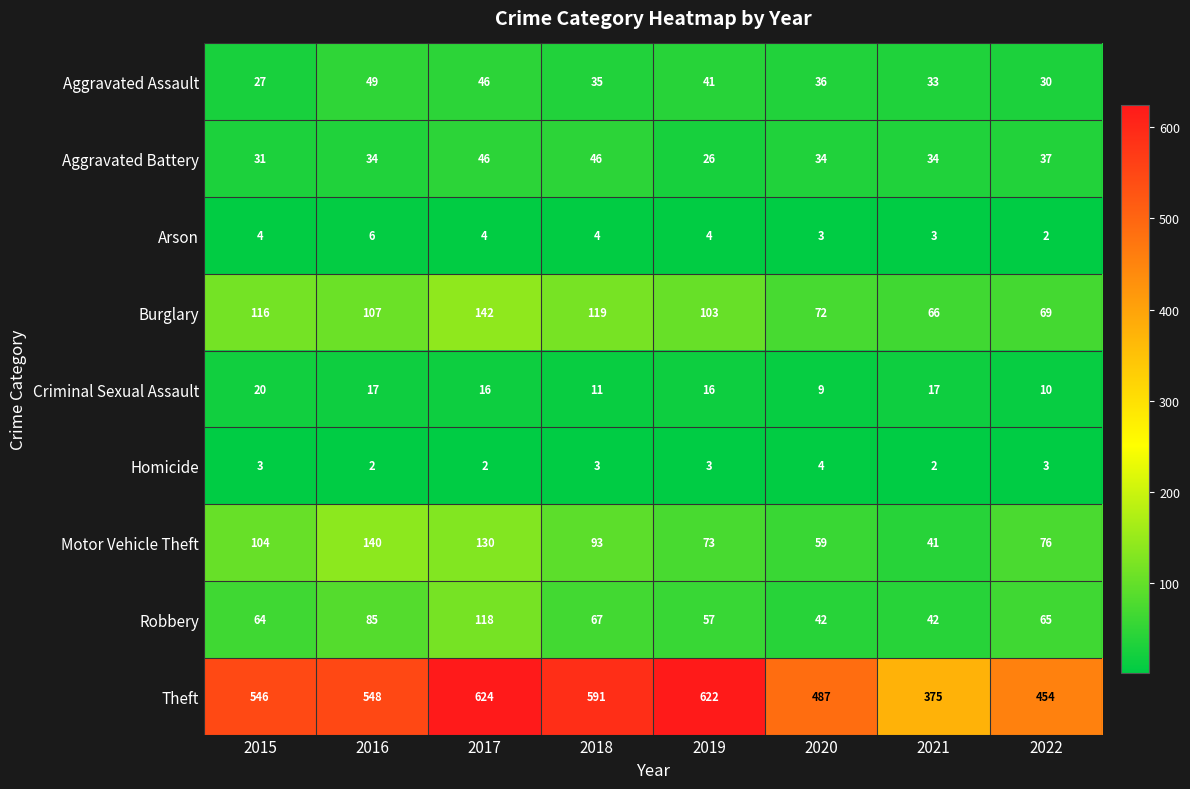

At which label does Robbery reach its peak?

2017